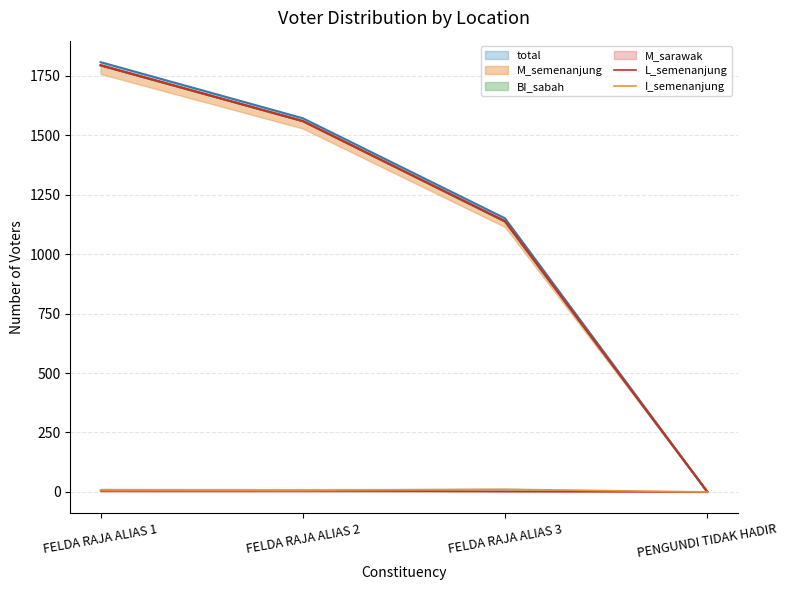

The value of L_semenanjung at PENGUNDI TIDAK HADIR is 2. True or false?

False